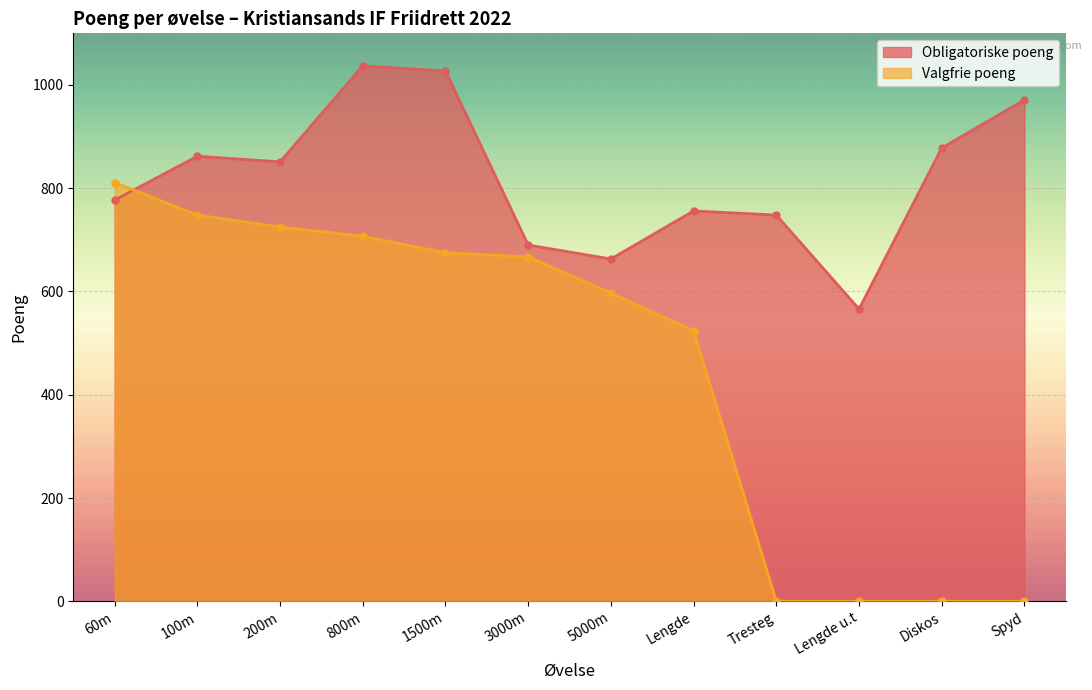

What is the lowest value of the Obligatoriske poeng series?

566